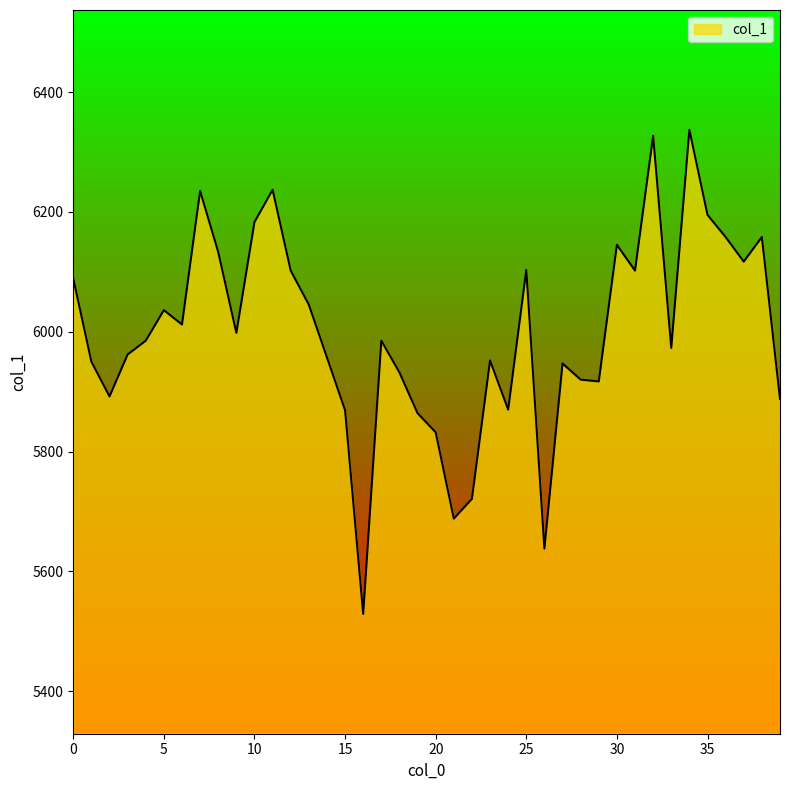

What is the difference between the maximum and minimum values?

808